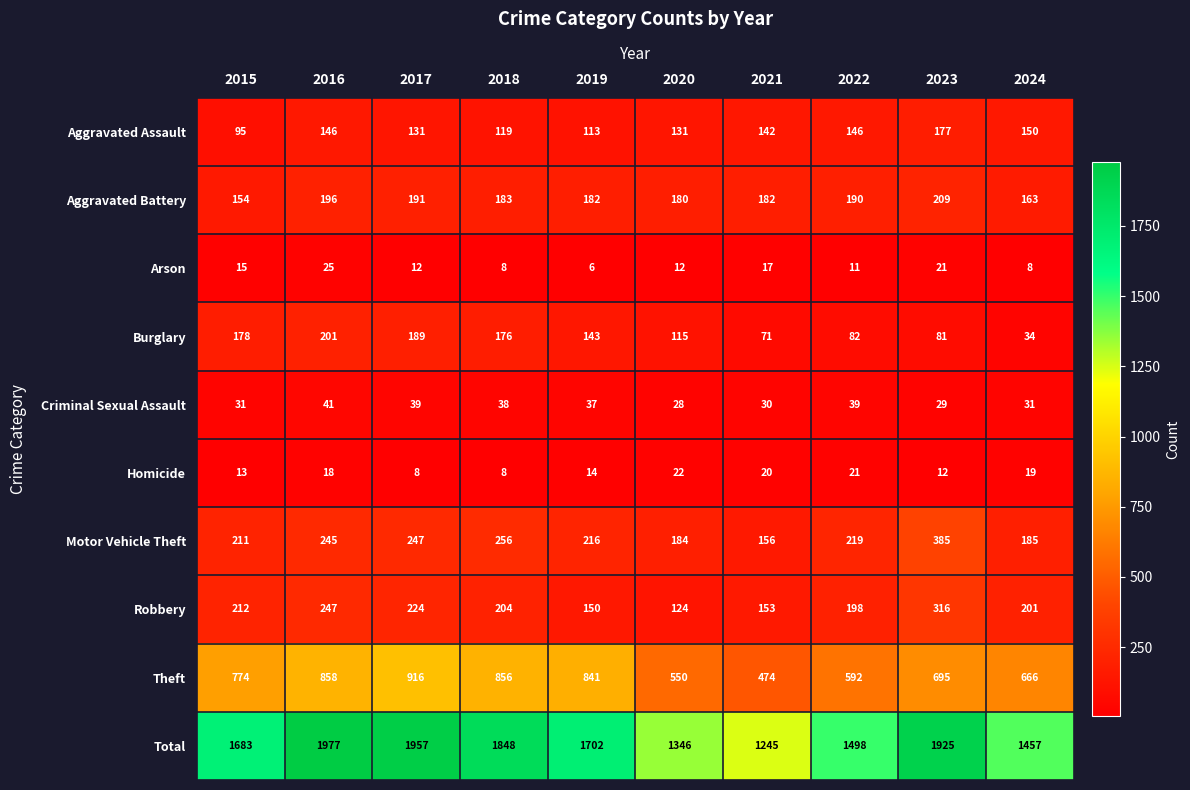

What is the minimum value for Aggravated Assault?

95